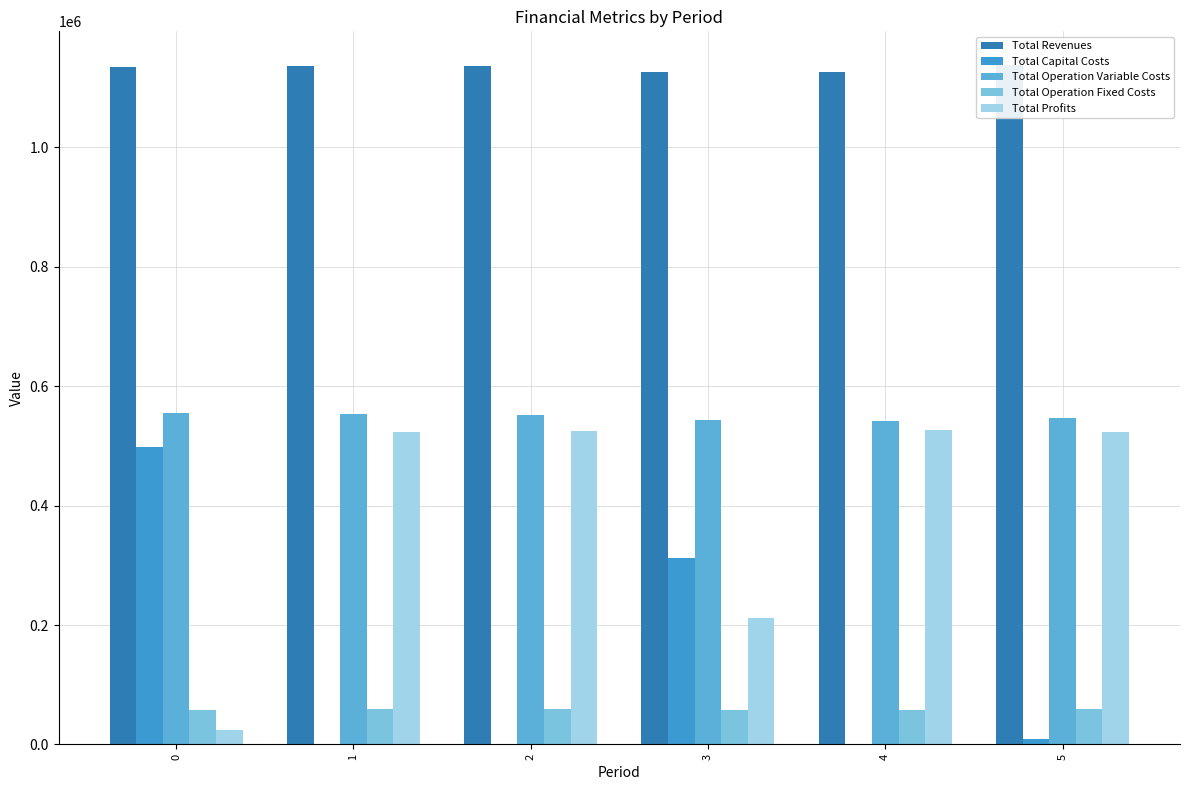

What is the maximum value for Total Revenues?

1137540.1